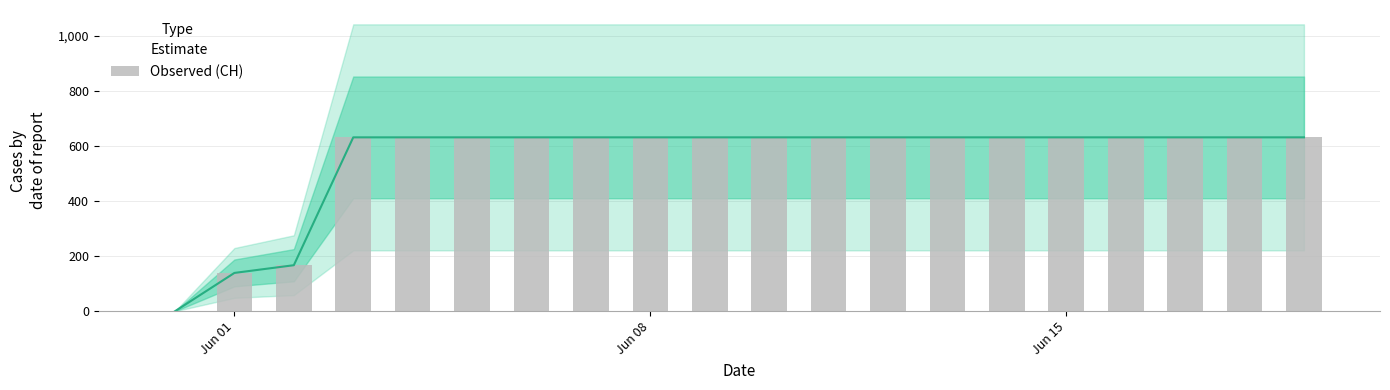

The chart shows a value of 328 at 13. True or false?

False